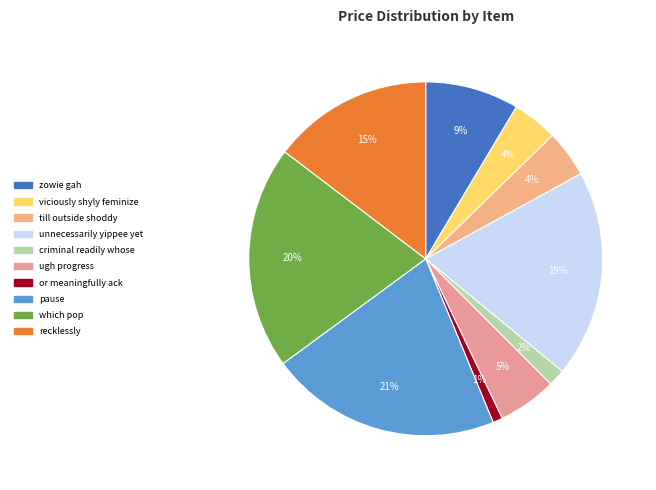

To the nearest percent, what is the difference between the or meaningfully ack and zowie gah slice percentages?

8%